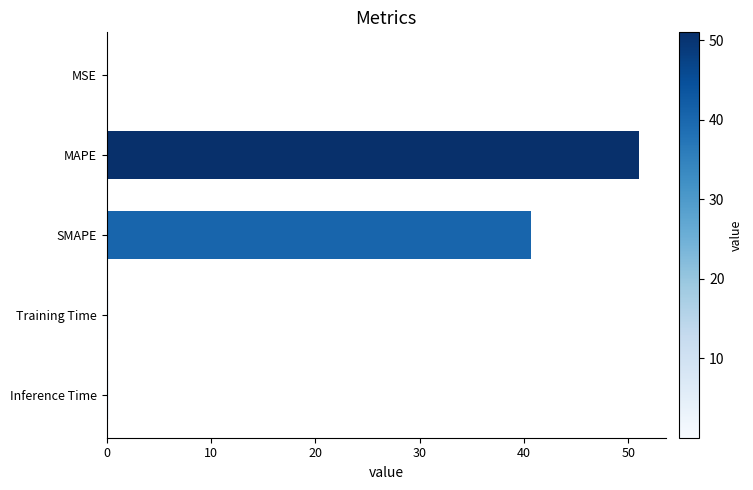

What is the sum of all values?

92.1